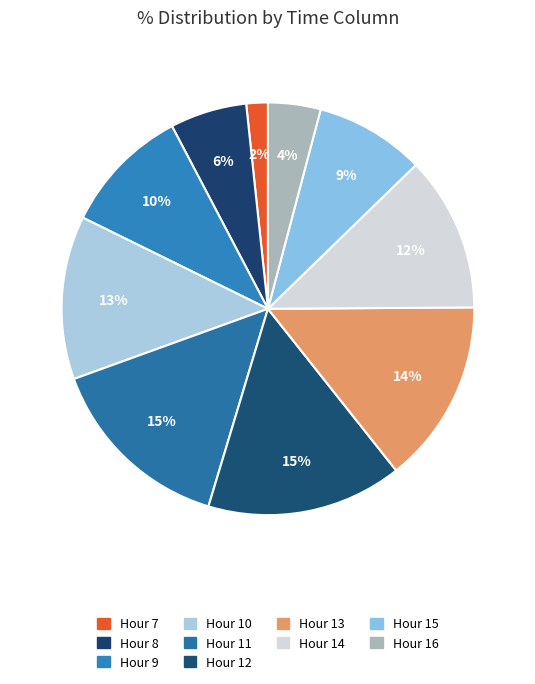

Count the number of slices in the pie.

10